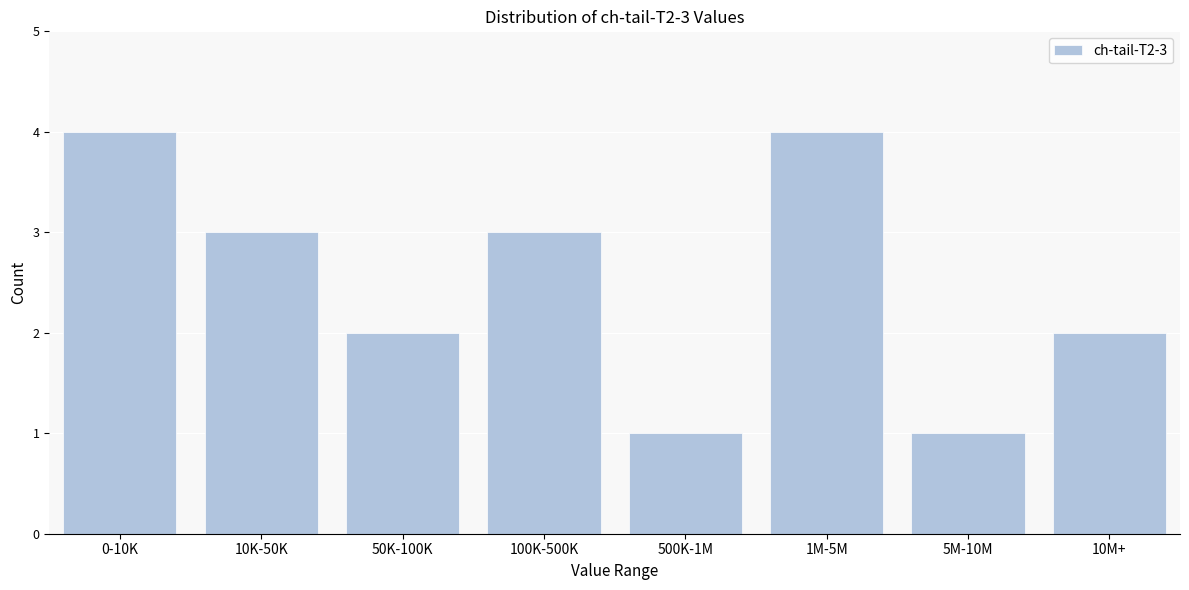

Reading right to left, what are all the values shown in this chart?

10M+=2	5M-10M=1	1M-5M=4	500K-1M=1	100K-500K=3	50K-100K=2	10K-50K=3	0-10K=4